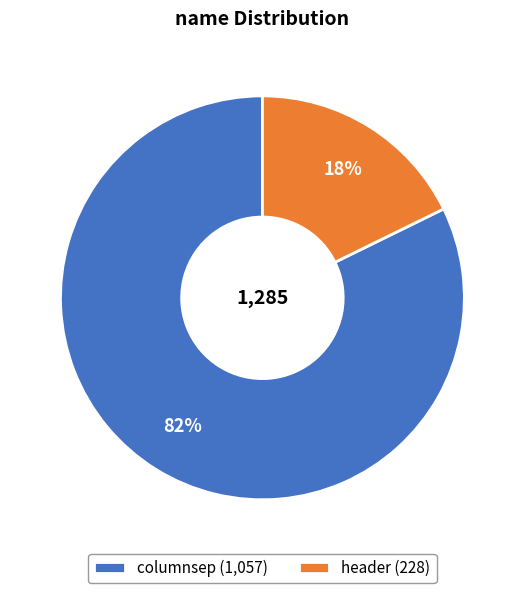

What is the ratio of the value at columnsep (1,057) to the value at header (228)?

4.6